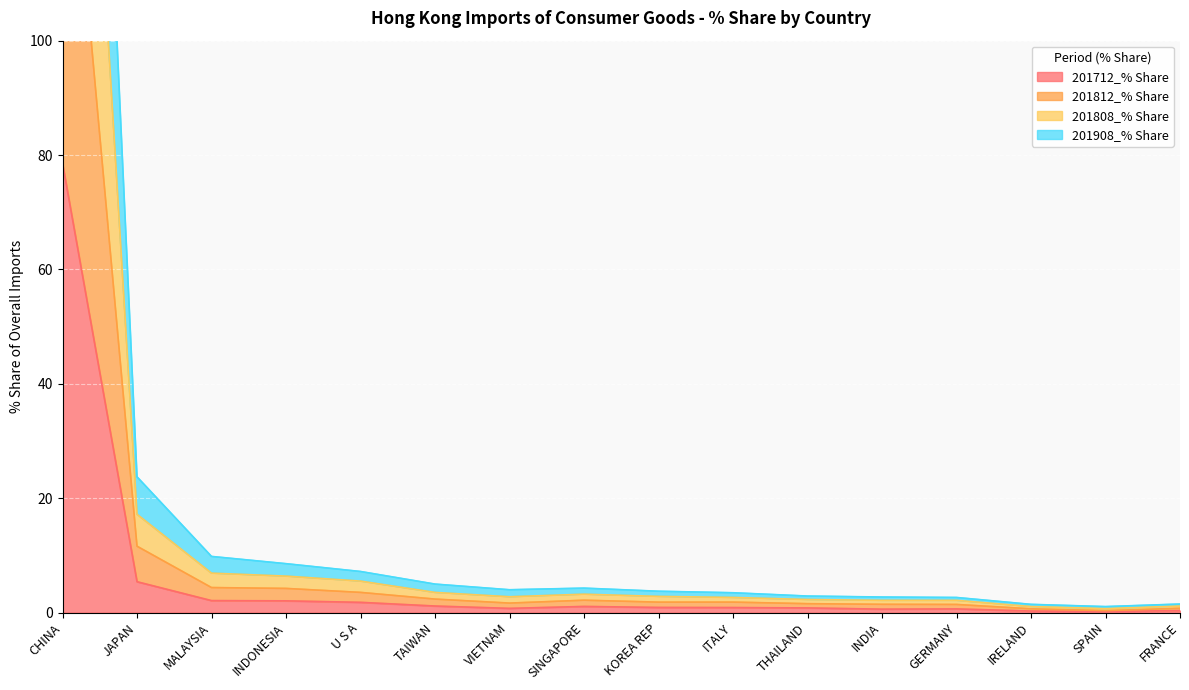

How many interior local peaks does the 201812_% Share series have?

1